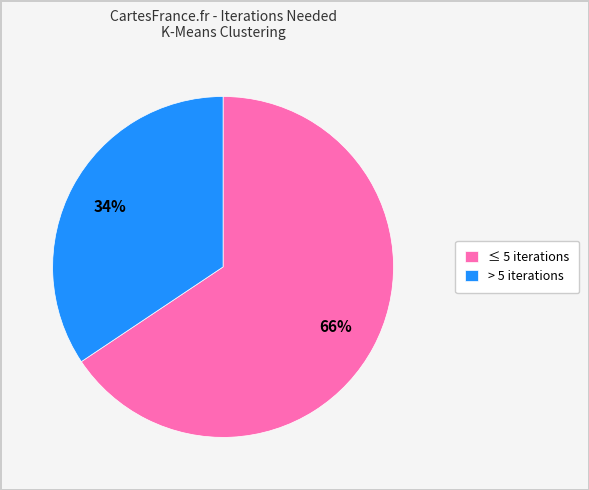

What is the smallest slice in the pie chart?

> 5 iterations